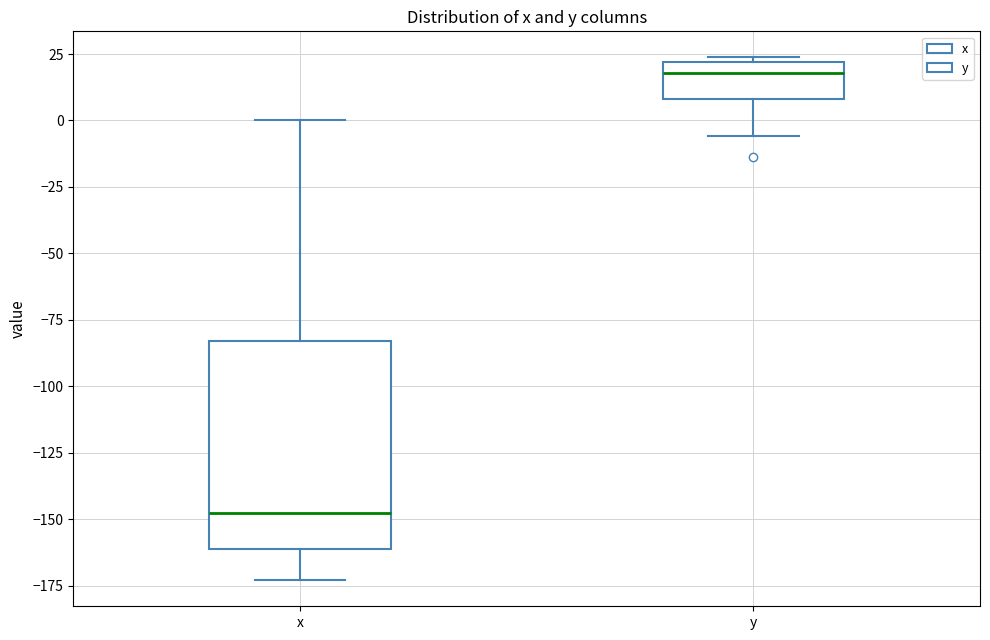

Reading left to right, transcribe this box plot: for each box, give where its median line is, the range the box spans, and where its two whiskers end, as read against the y-axis. The values are not printed on the chart, so give them approximately, as read against the axis.

x: median -150, box -160 to -85, whiskers -175 to 0
y: median 20 (just below the box's upper edge), box 10 to 20, whiskers -5 to 25